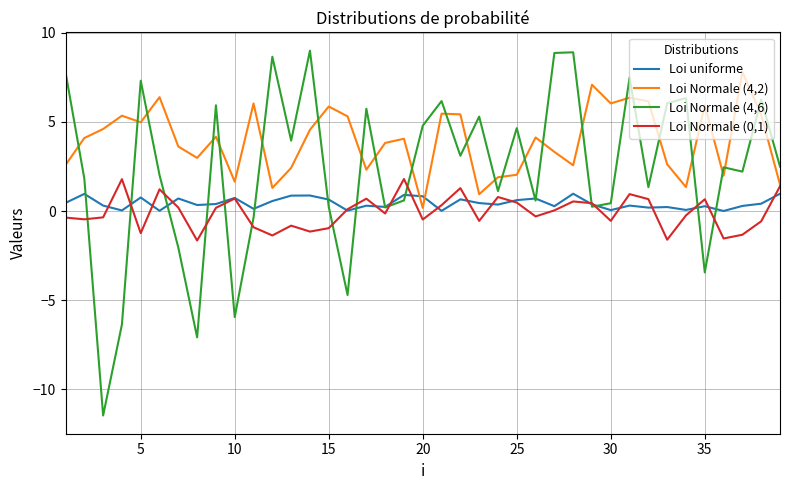

Which series has the widest spread of values?

Loi Normale (4,6)